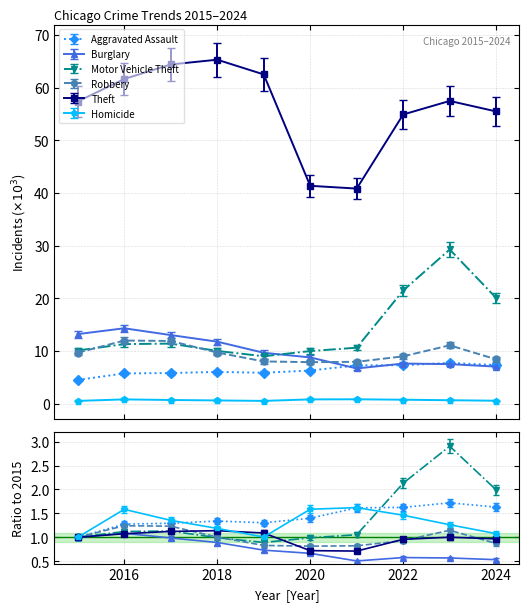

What is the maximum value shown in the chart?

65.3